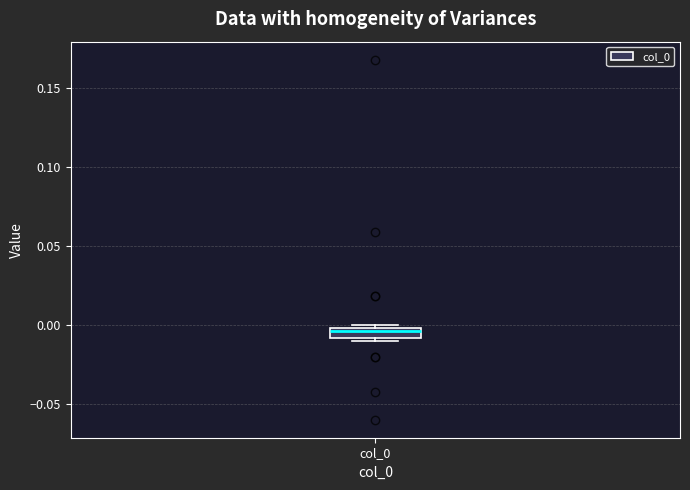

Where is the upper edge of the box for col_0 on the y-axis? The values are not printed on the chart, so give them approximately, as read against the axis.

0.000